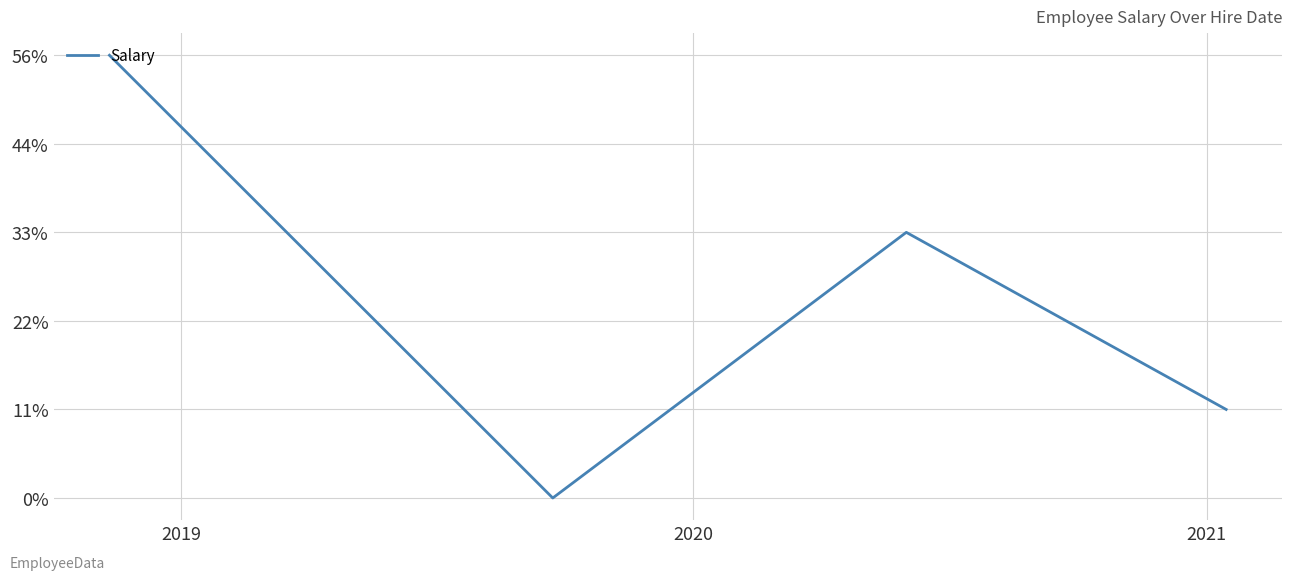

Does the chart have visible grid lines?

Yes